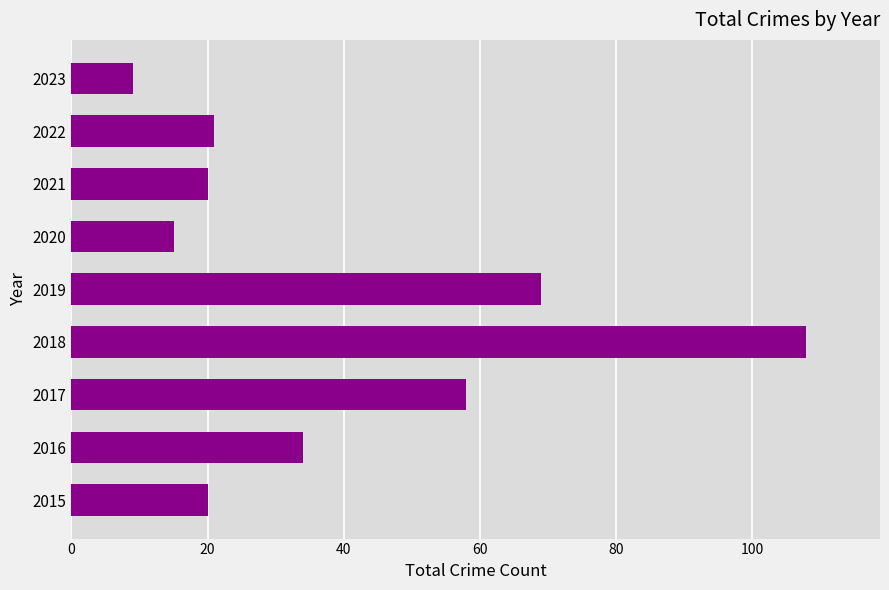

How many series are shown in this chart?

1